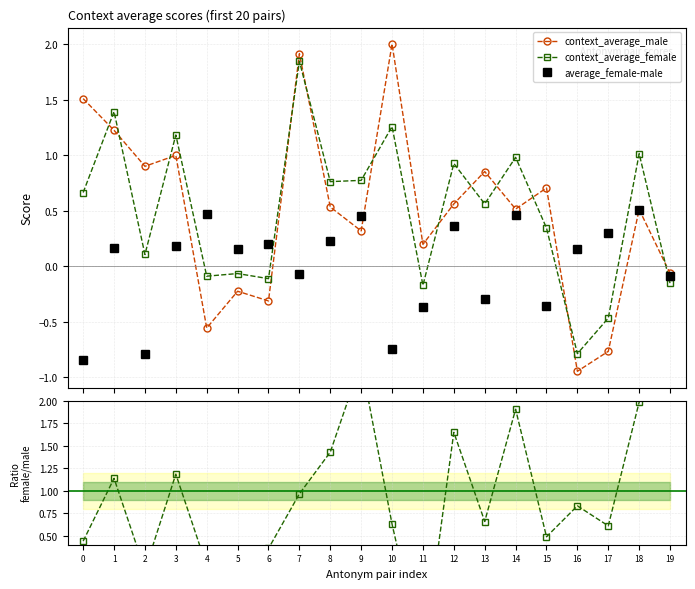

Between 14 and 16, which is larger?

14